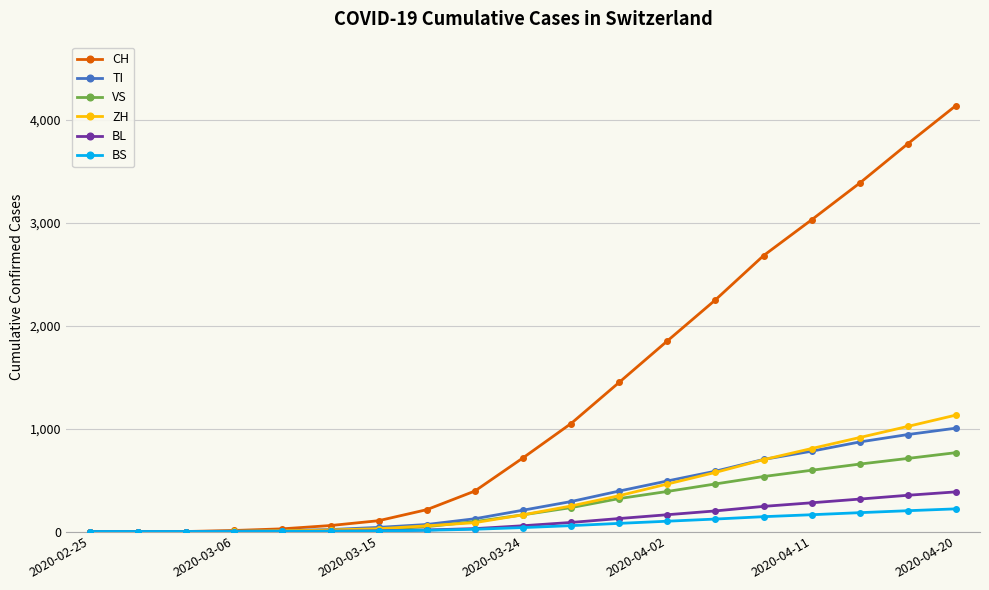

Does the chart have visible grid lines?

Yes